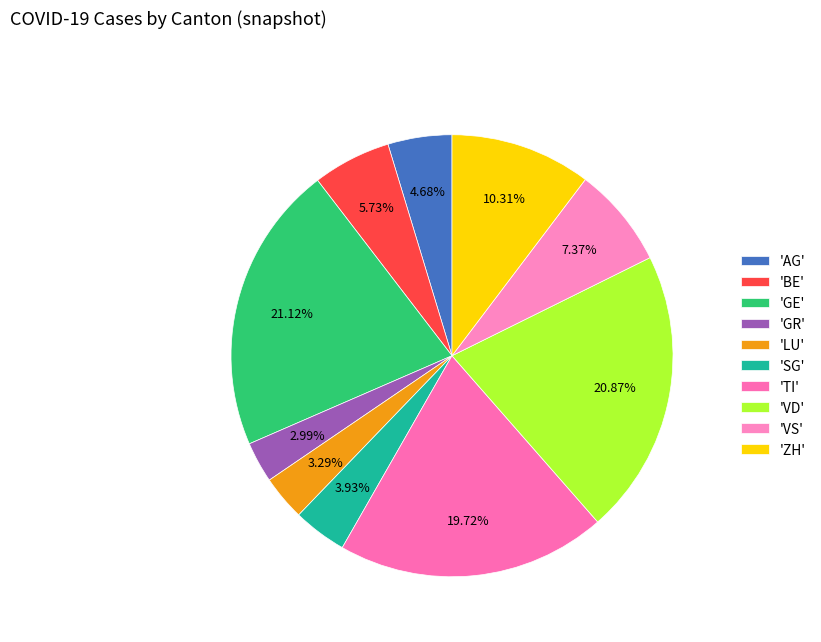

How many slices are in this pie chart?

10